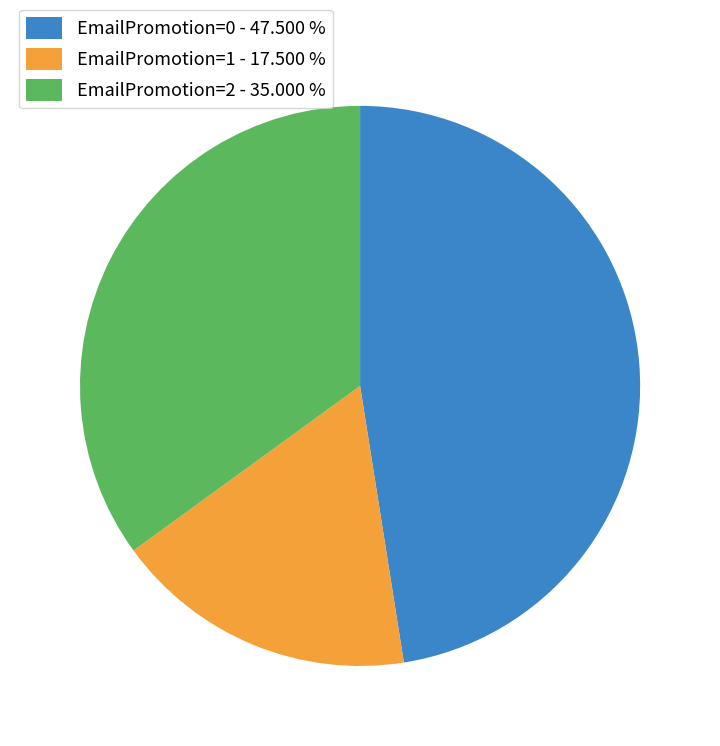

How many slices are in this pie chart?

3